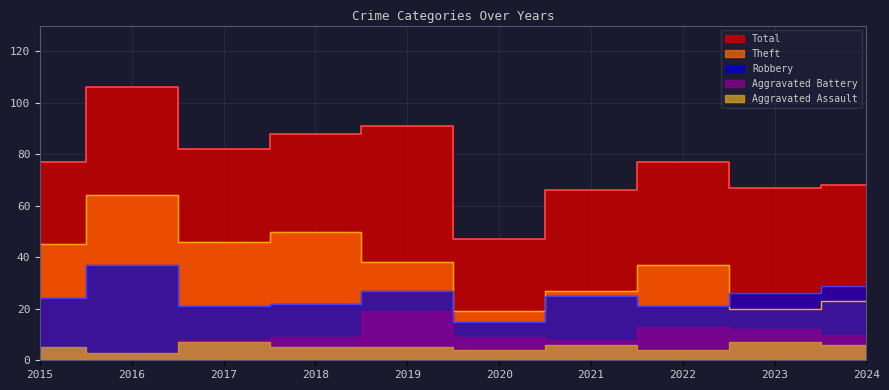

Which series has the largest range (max minus min)?

Total